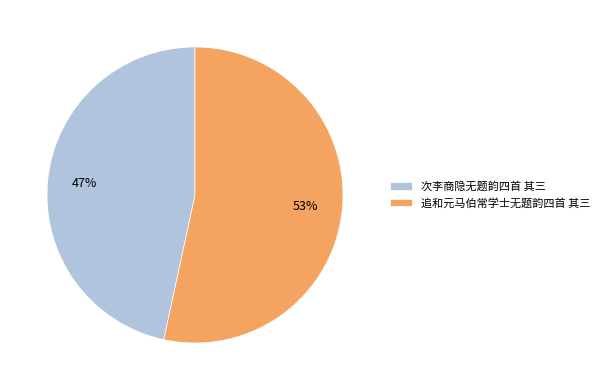

How many segments does this pie chart have?

2